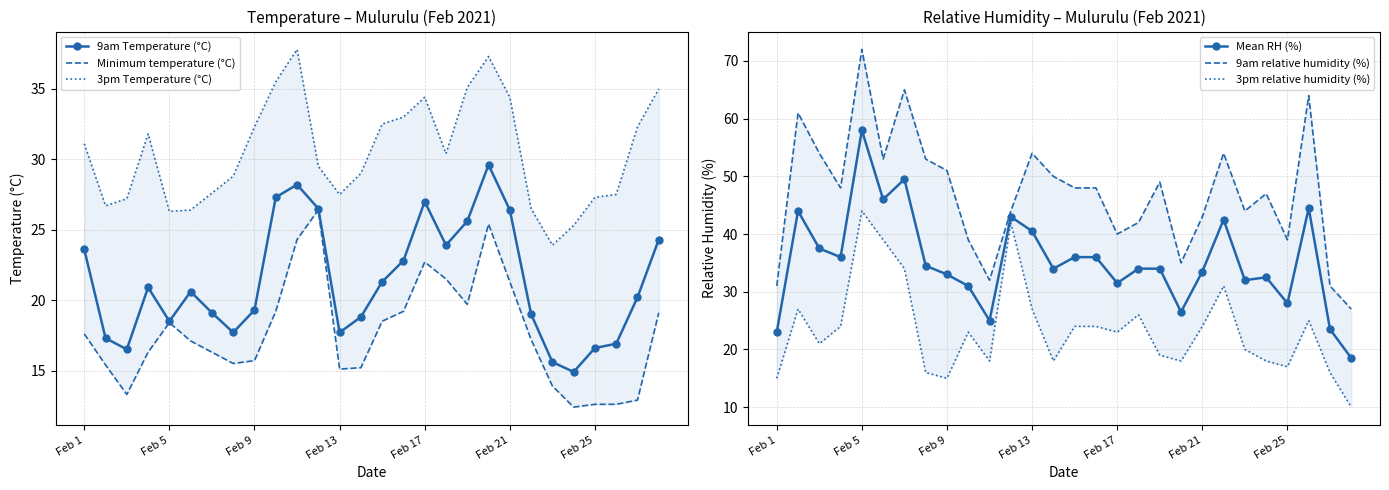

True or false: 9am relative humidity (%) and 9am Temperature (°C) cross at least once.

False